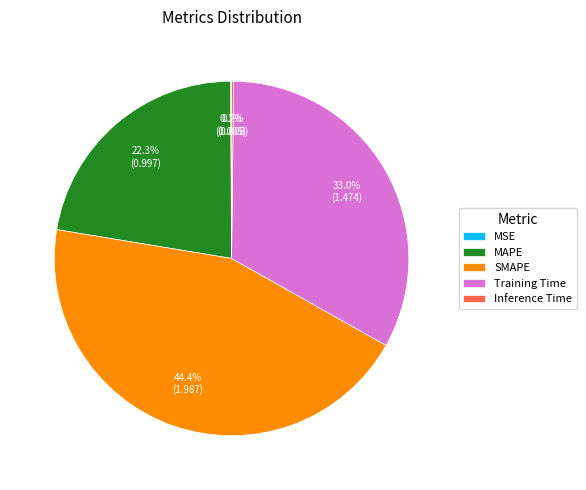

What is the total percentage of MAPE and Training Time?

55.3%